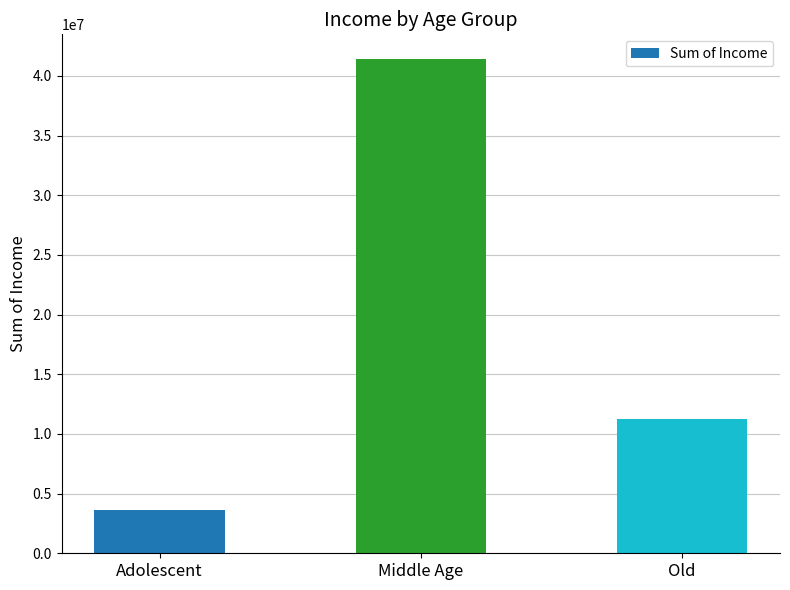

What is the change in value from Middle Age to Old?

-30140000